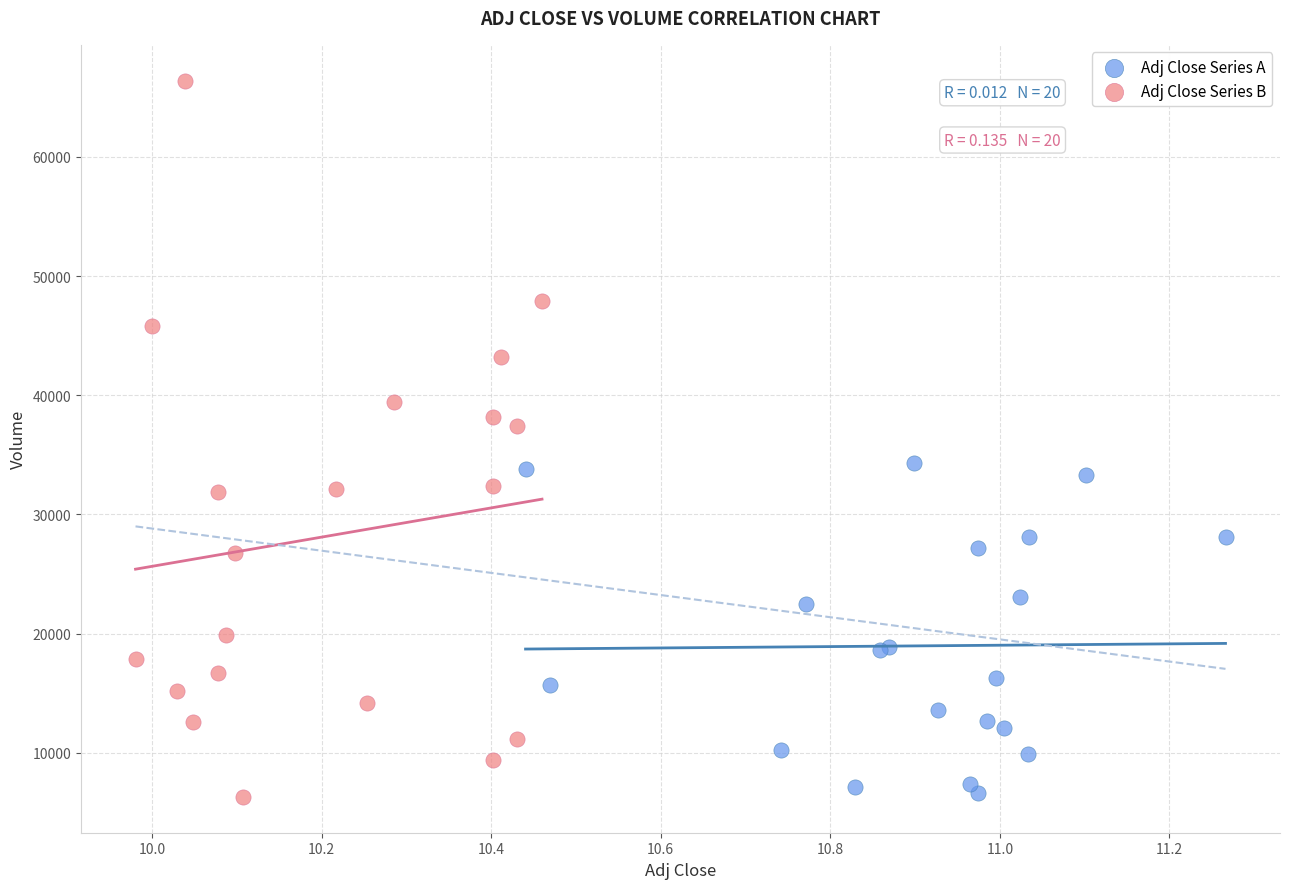

Which series has the widest spread of Y values?

Adj Close Series B